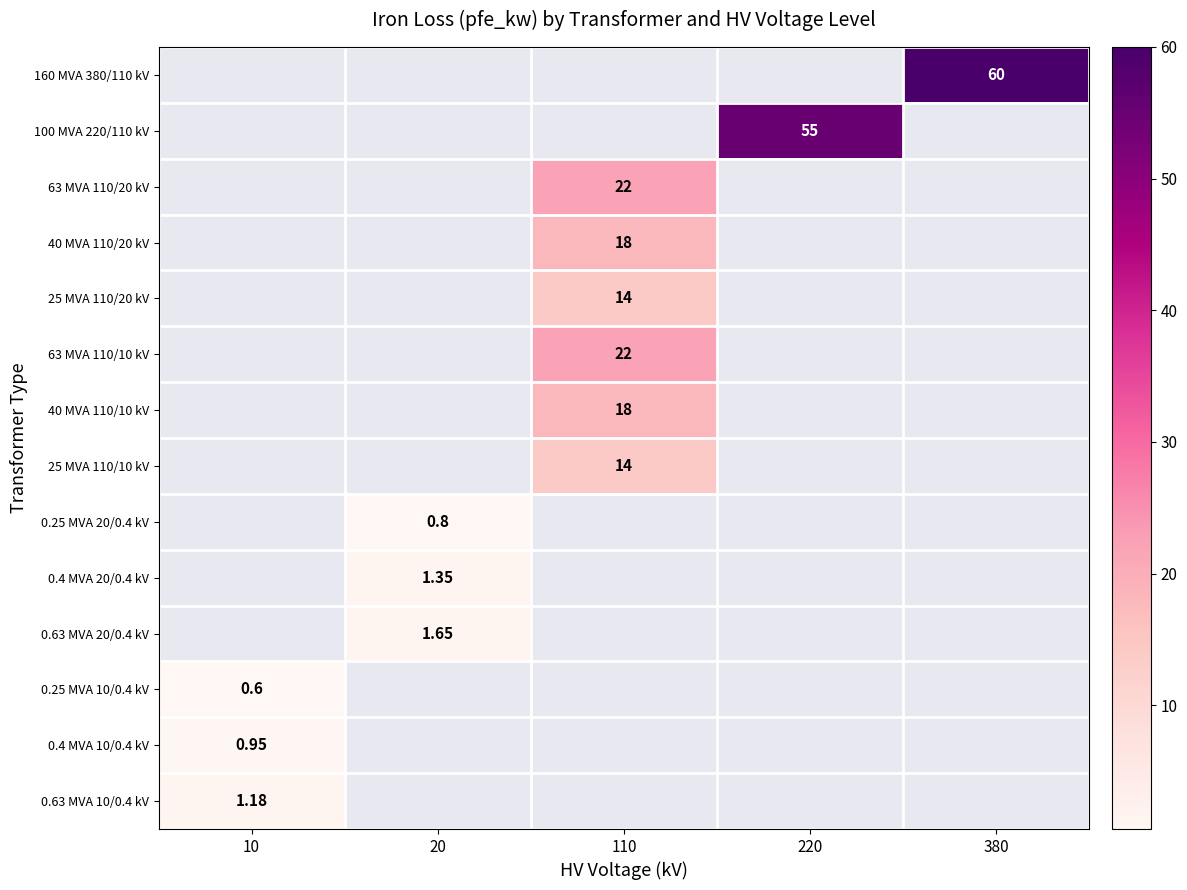

List the labels in order of 160 MVA 380/110 kV value, smallest first.

10, 20, 110, 220, 380